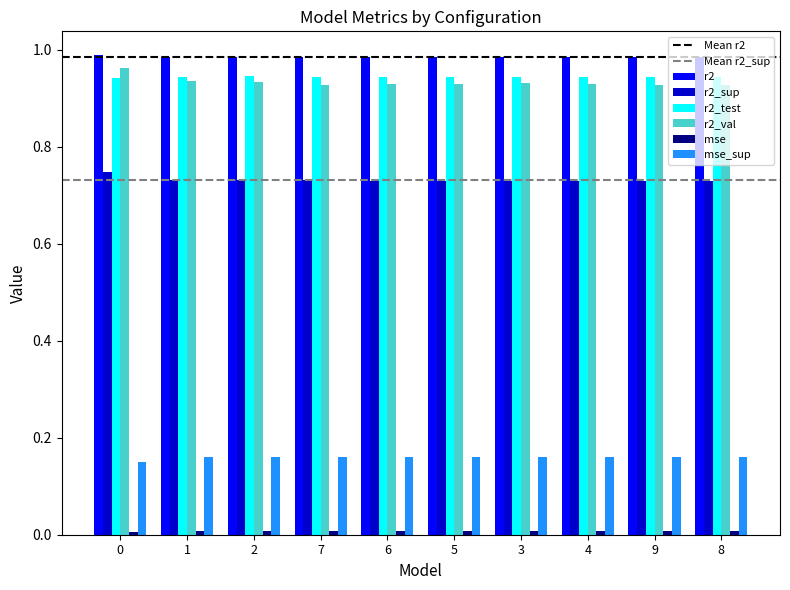

How many bars are there in each group?

6